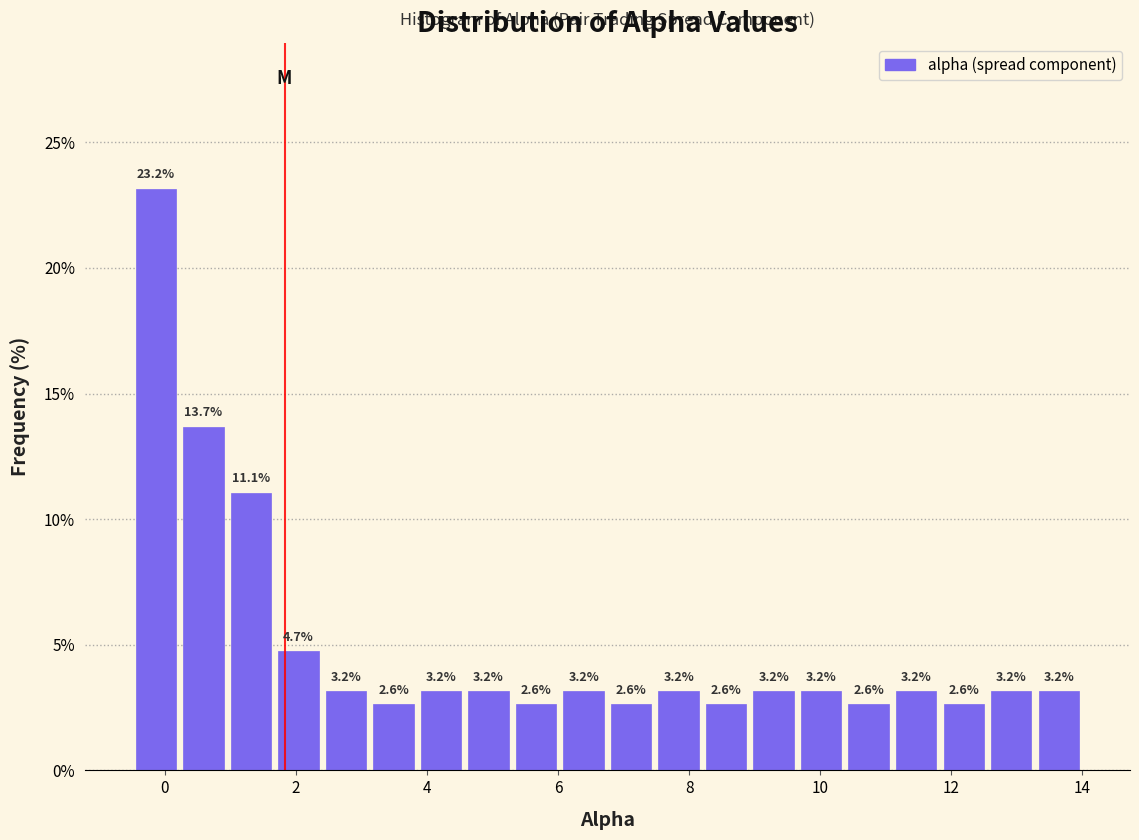

Around what value on the x-axis is the tallest bar? Give the approximate position of its centre, as read against the axis.

-0.2